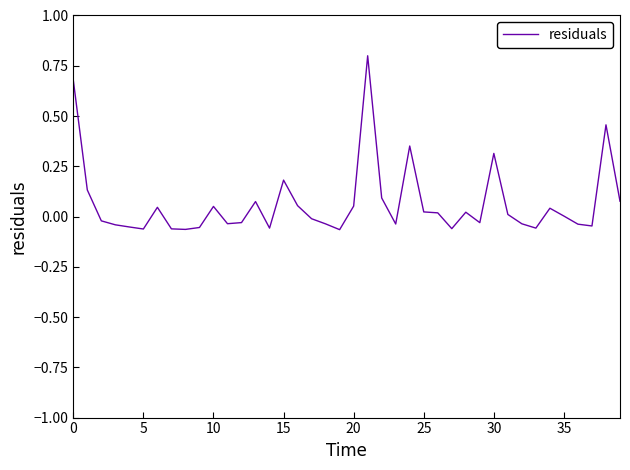

What is the difference between the maximum and minimum values?

0.9